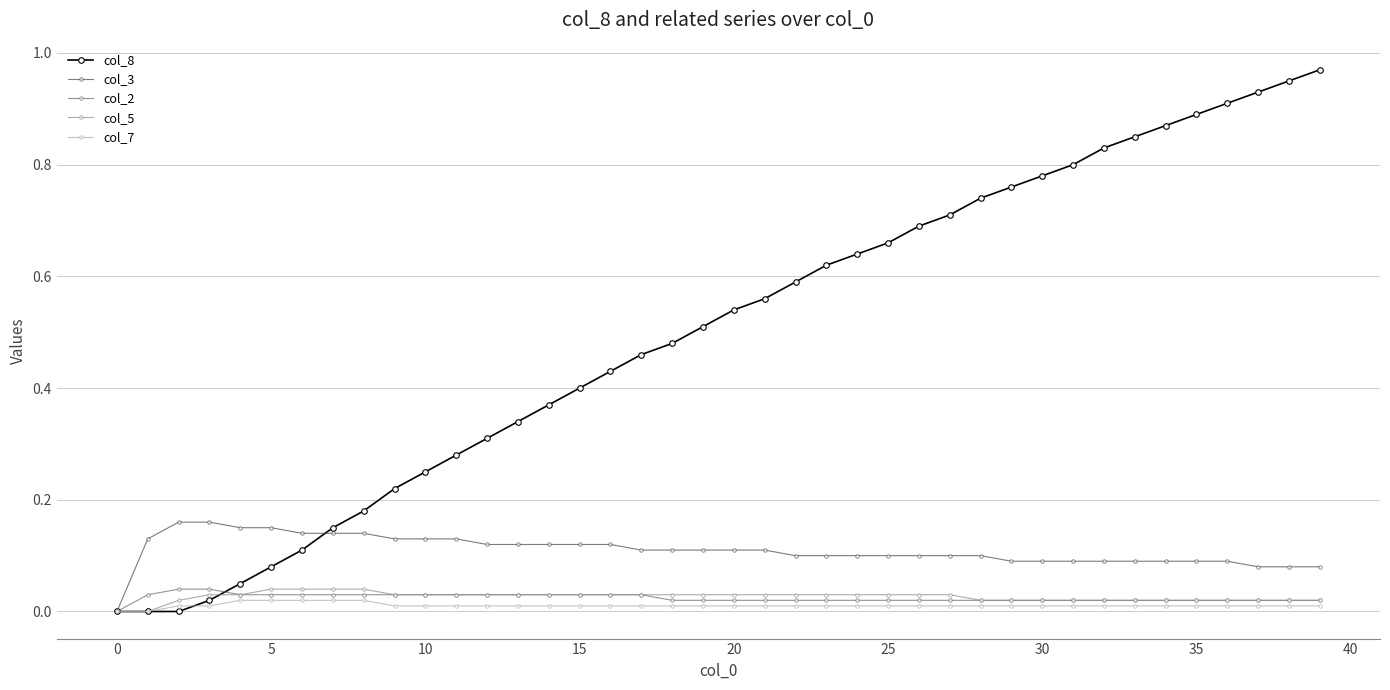

Which series has the widest spread of values?

col_8